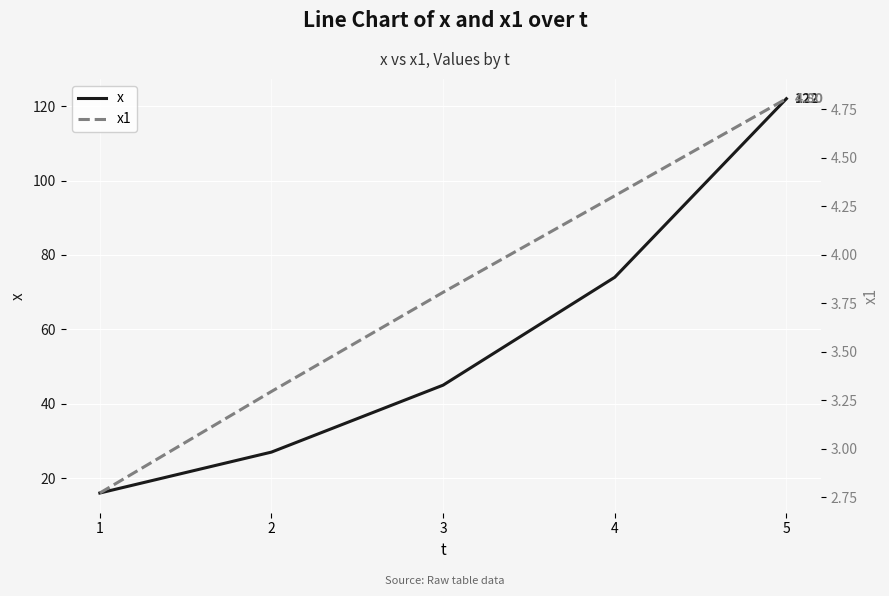

True or false: x and x1 cross at least once.

False